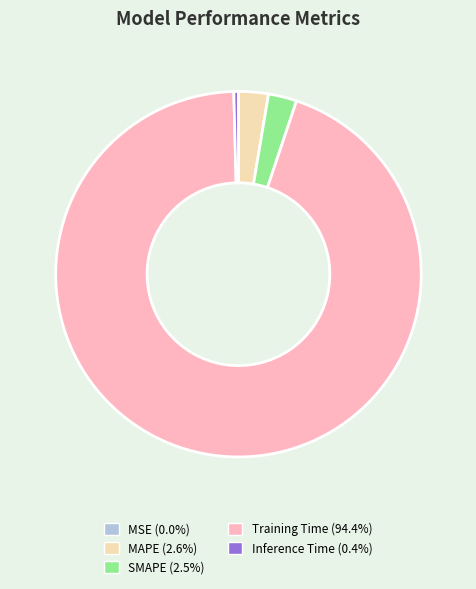

True or false: Inference Time accounts for 10% of the total.

False